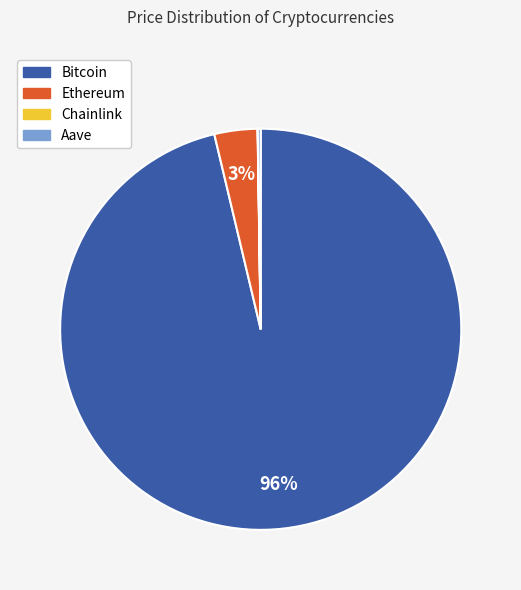

Which slice is the largest?

Bitcoin